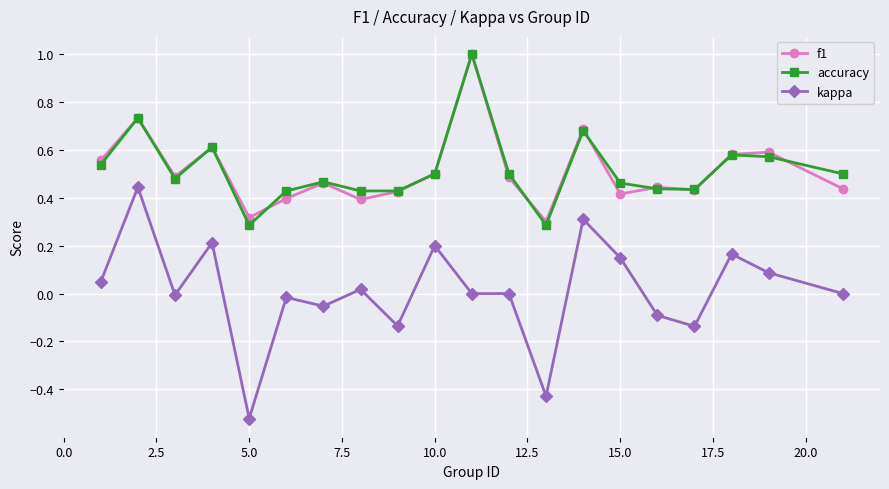

True or false: accuracy has more than 2 interior local peaks.

True